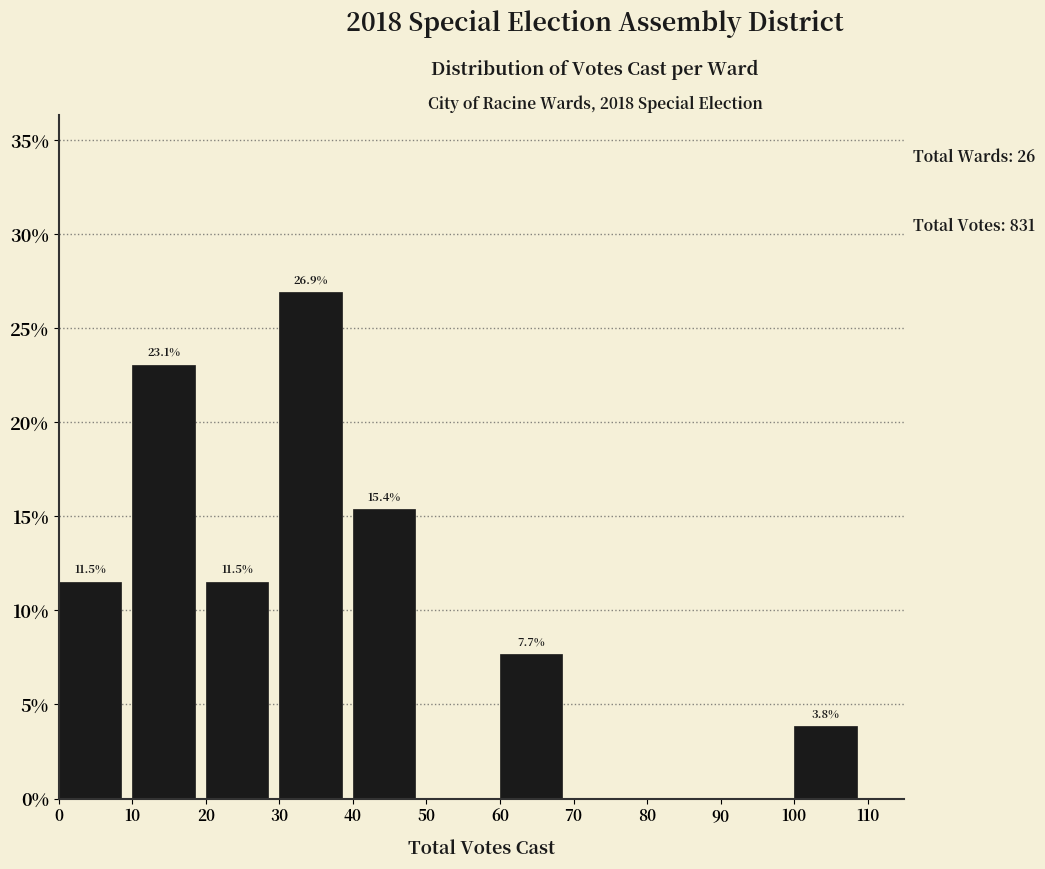

Over which range of the x-axis is the bar tallest?

30 to 40